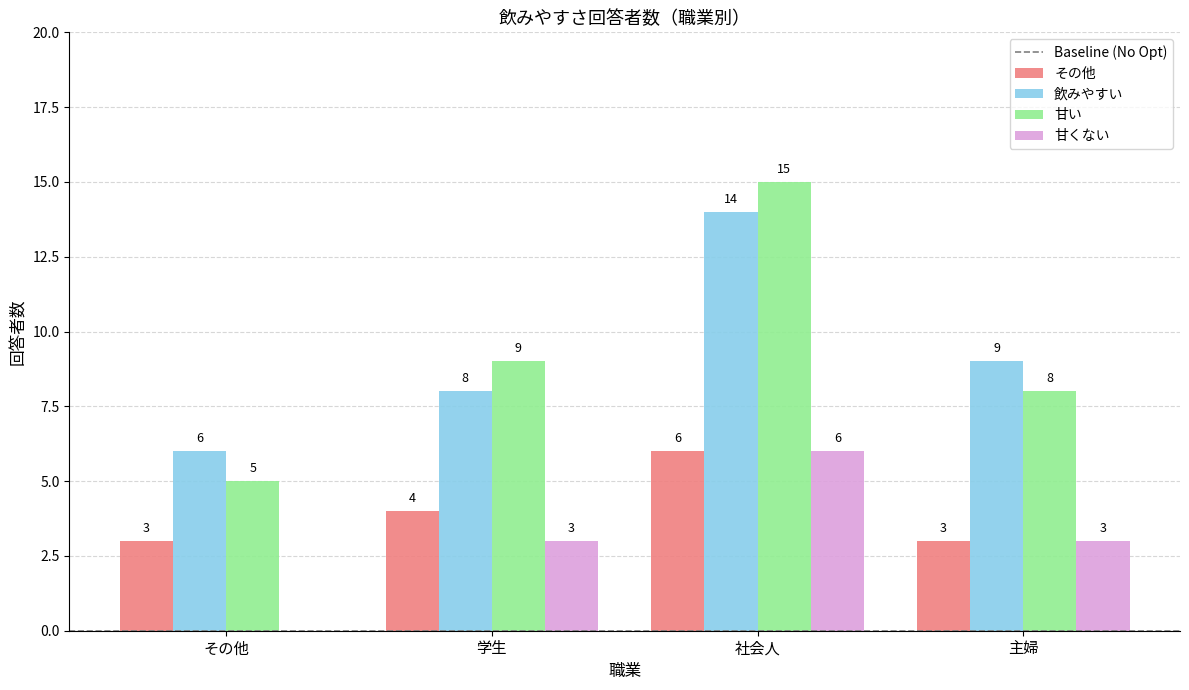

Which label corresponds to the largest value in the chart?

社会人